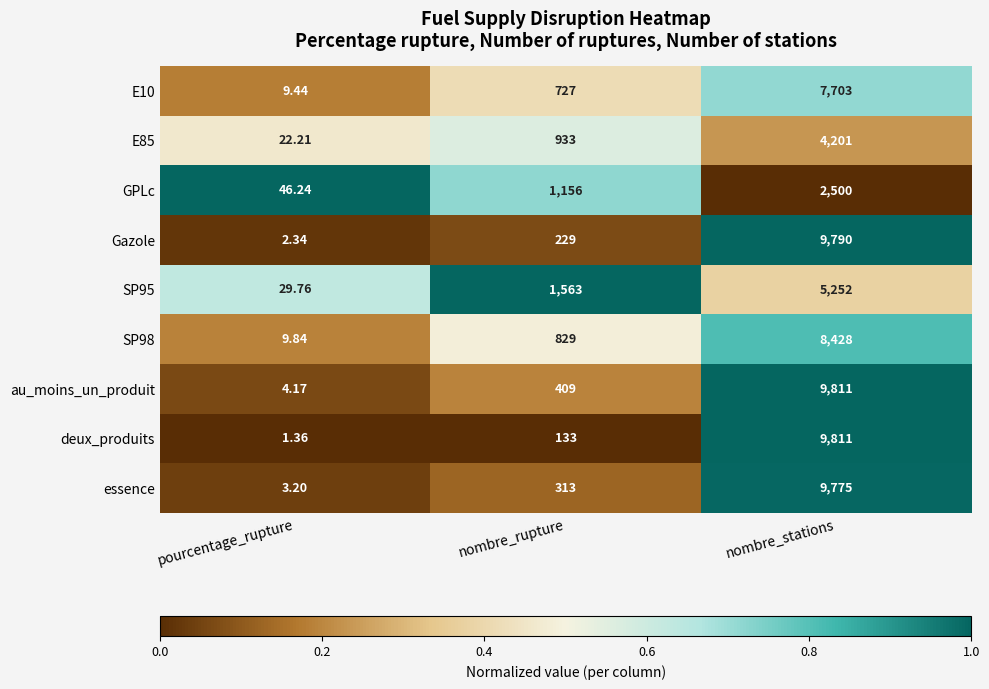

Which series has the largest range (max minus min)?

deux_produits